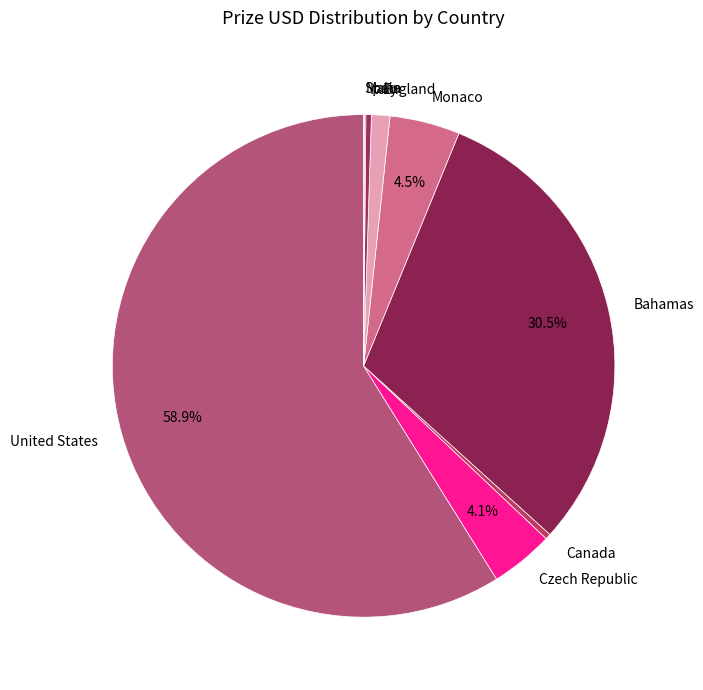

What portion of the pie excludes Czech Republic?

95.9%